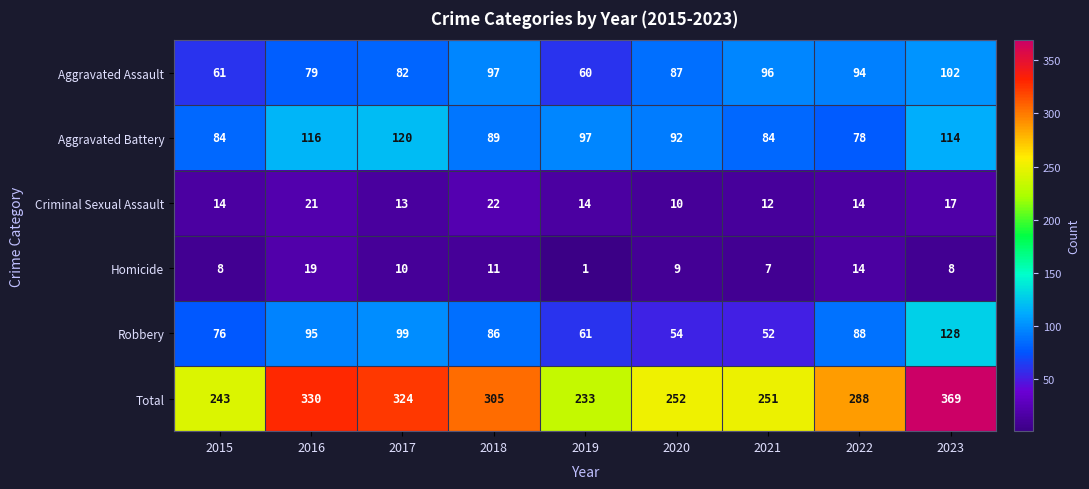

What is the maximum value shown in the chart?

369